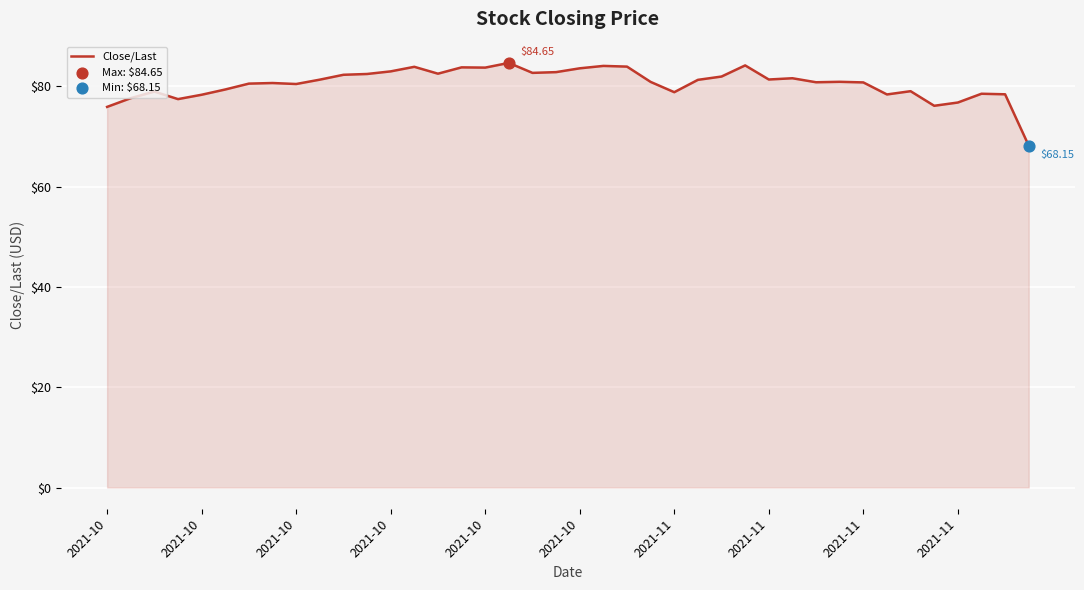

What is the difference between the maximum and minimum values?

16.5